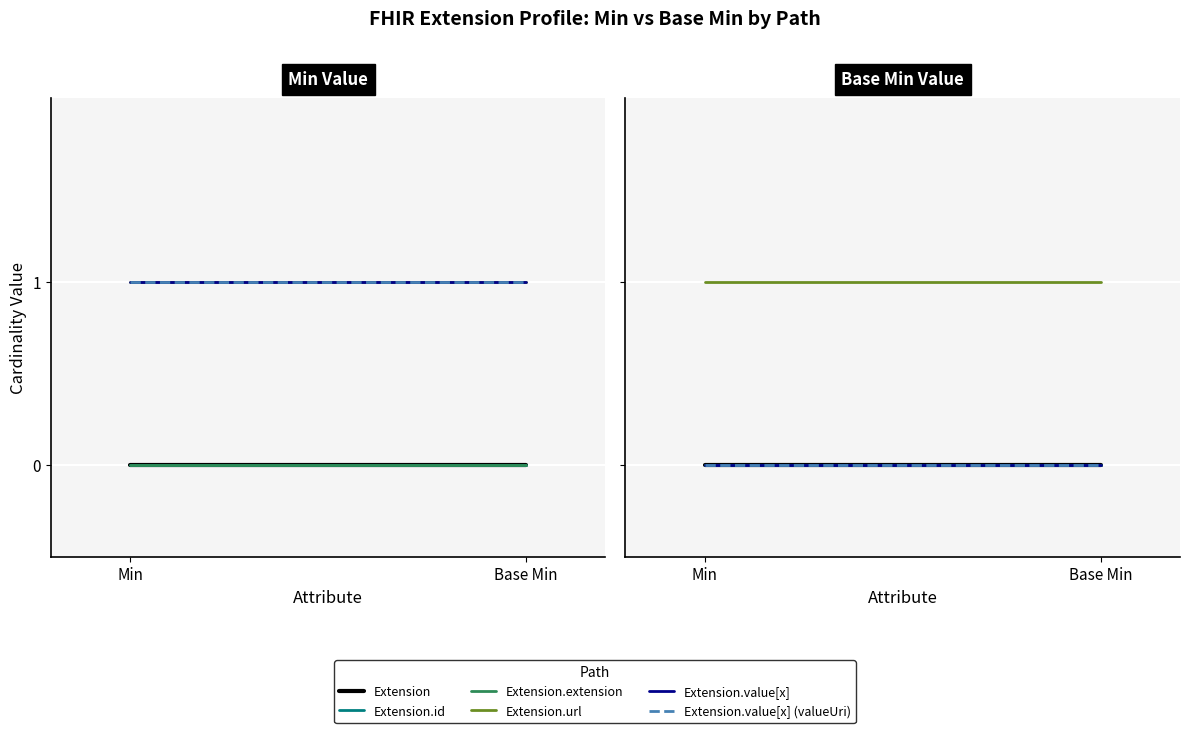

Rank the categories by Extension.url value from lowest to highest.

Min, Base Min